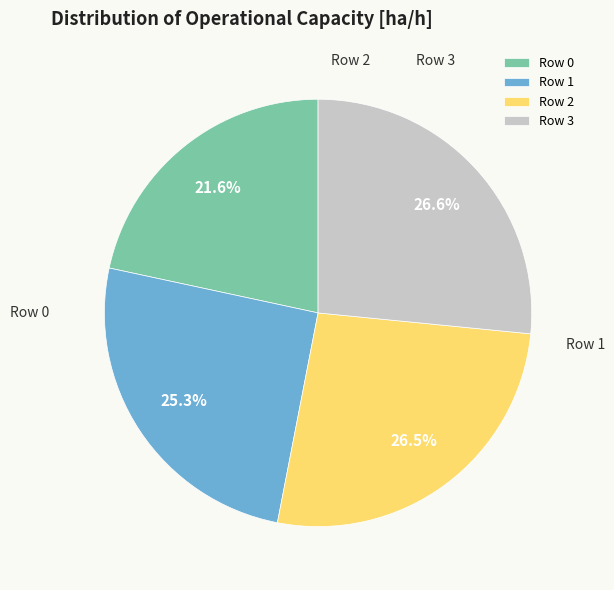

Is there a majority slice in this chart?

No